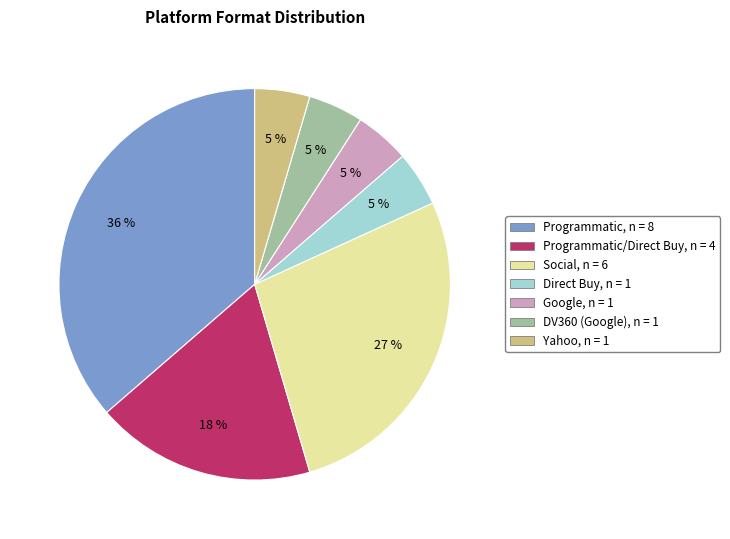

Is there a majority slice in this chart?

No